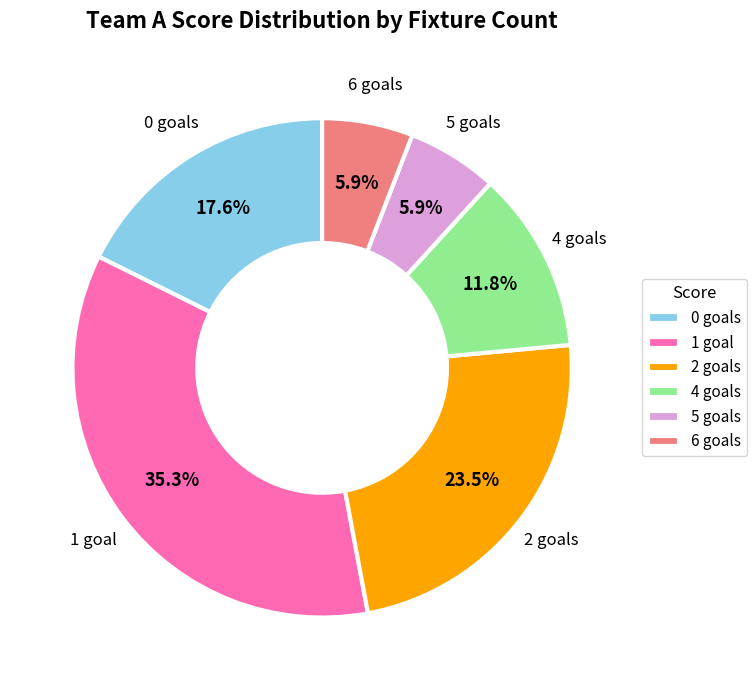

Is there a majority slice in this chart?

No